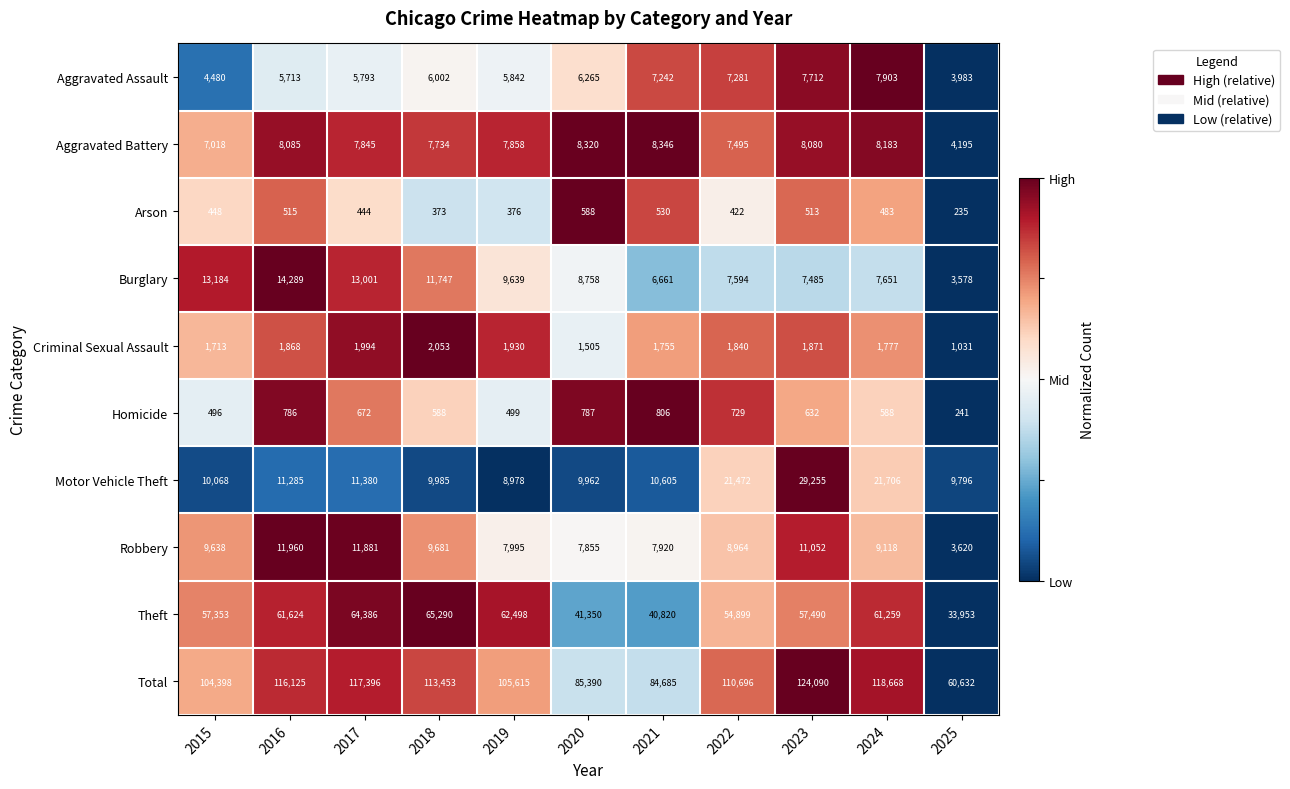

Which series has the largest total across all categories?

Total